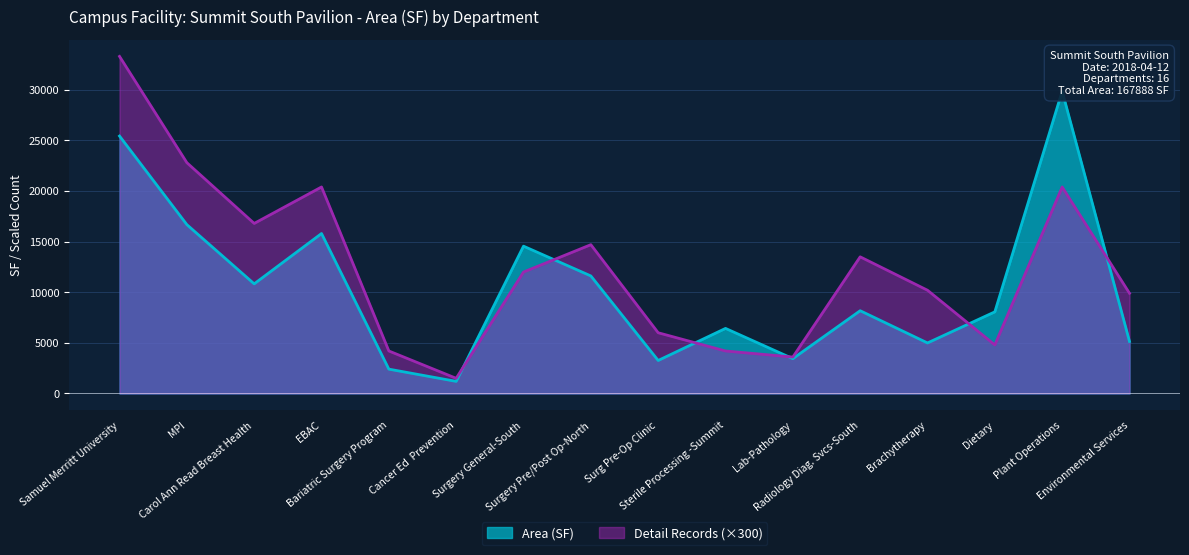

Is it true that Detail Records equals 30393.0 at EBAC?

False